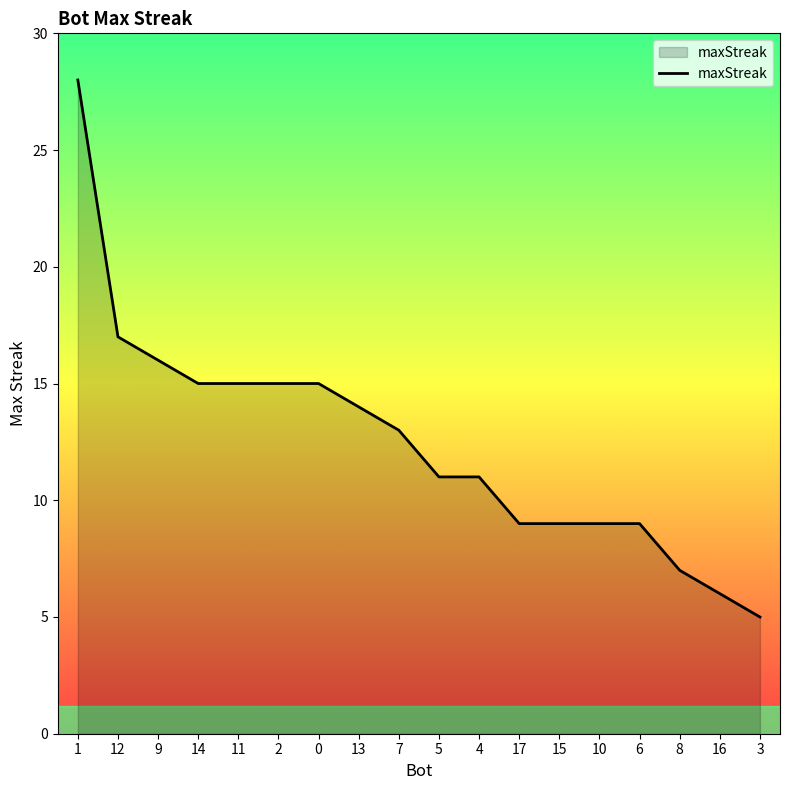

Which label corresponds to the smallest value in the chart?

3